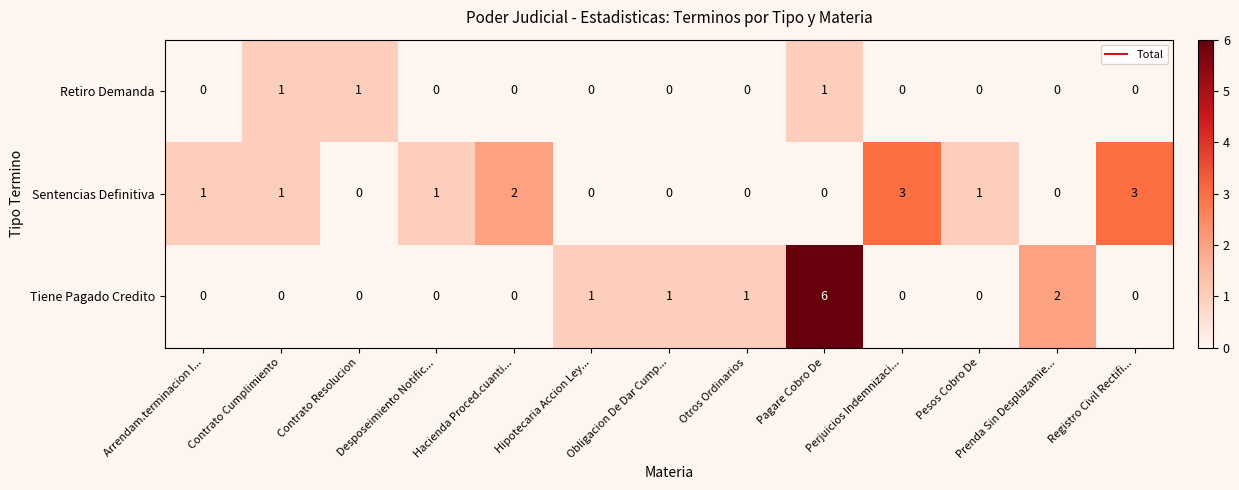

What is the total value across all series at Pagare Cobro De?

7